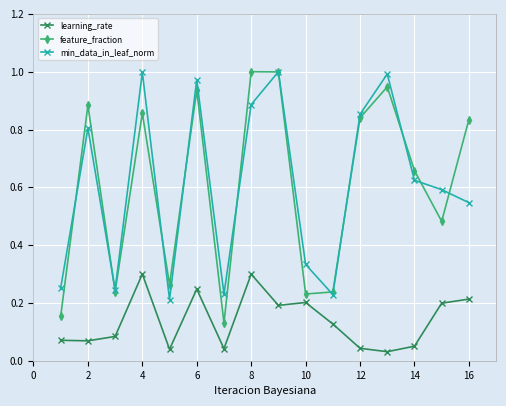

True or false: feature_fraction and learning_rate intersect in this chart.

False